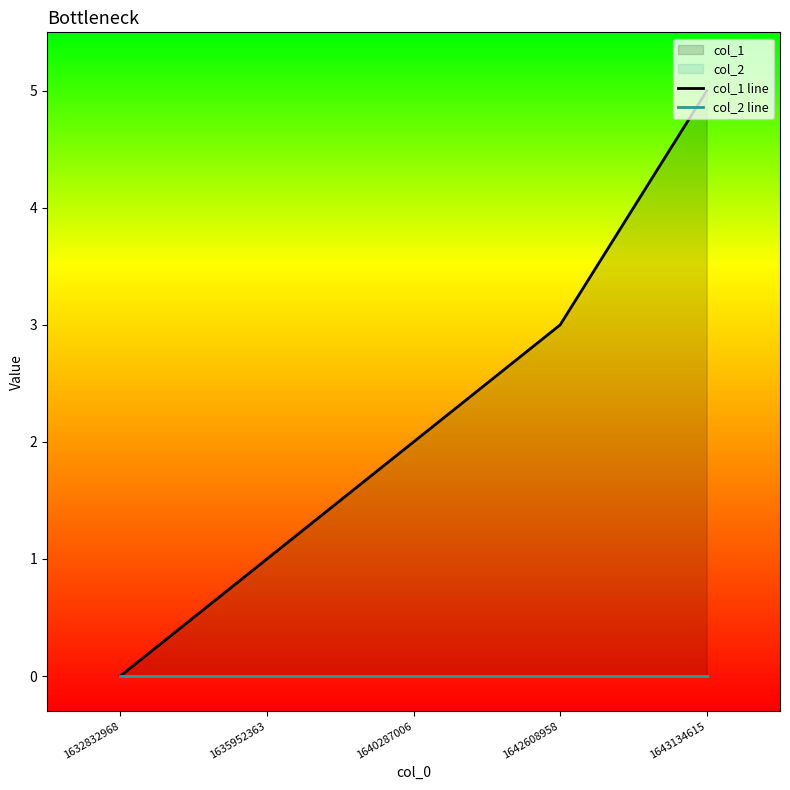

Read the col_1 line value at 1640287006.

2